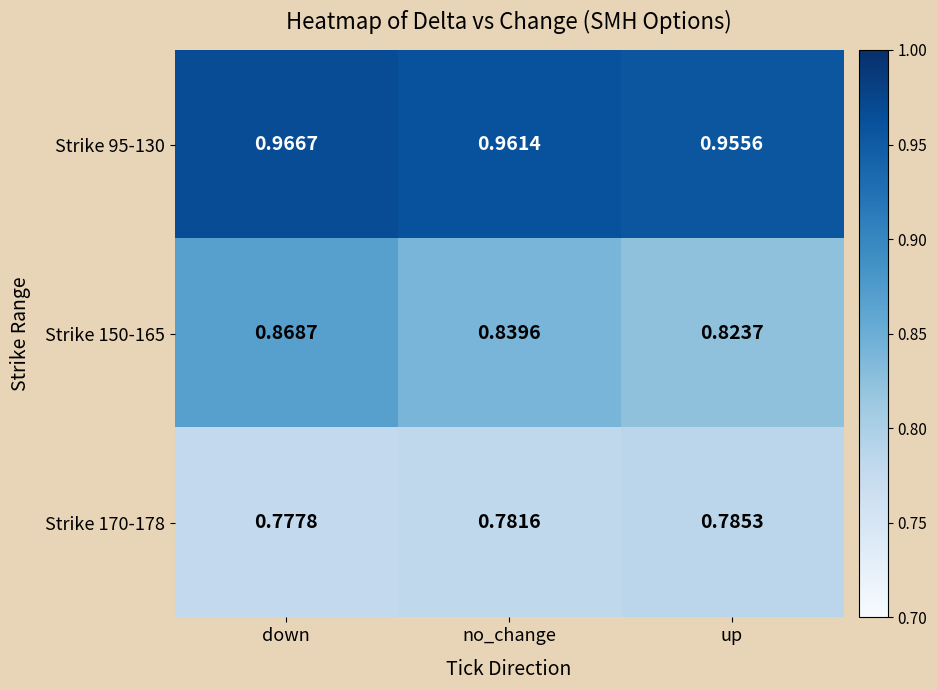

How many categories are shown in the chart?

3